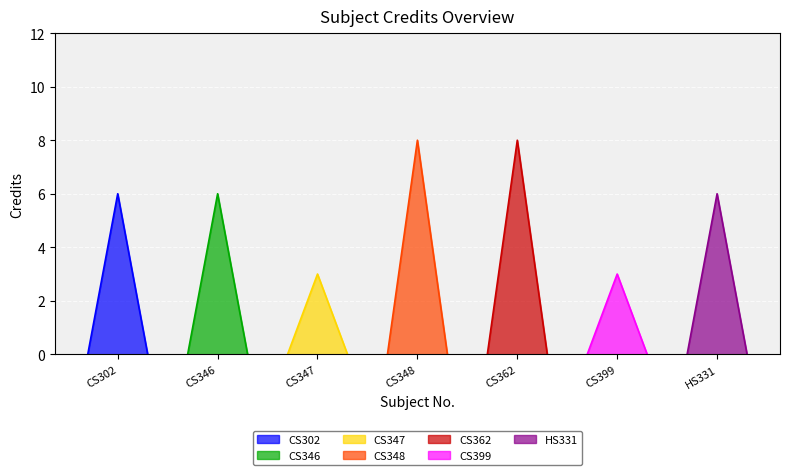

What is the average value?

6